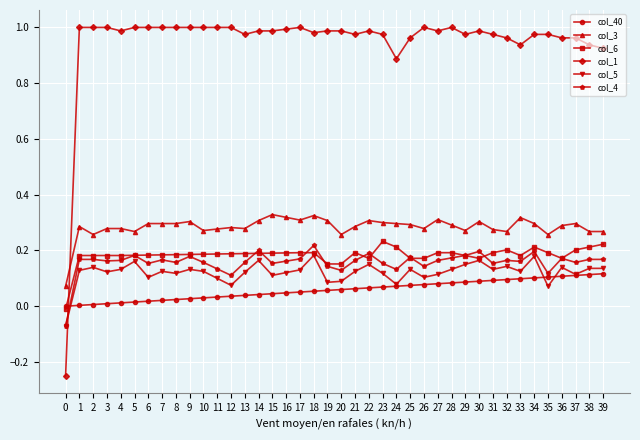

True or false: col_3 has more than 1 interior local peaks.

True